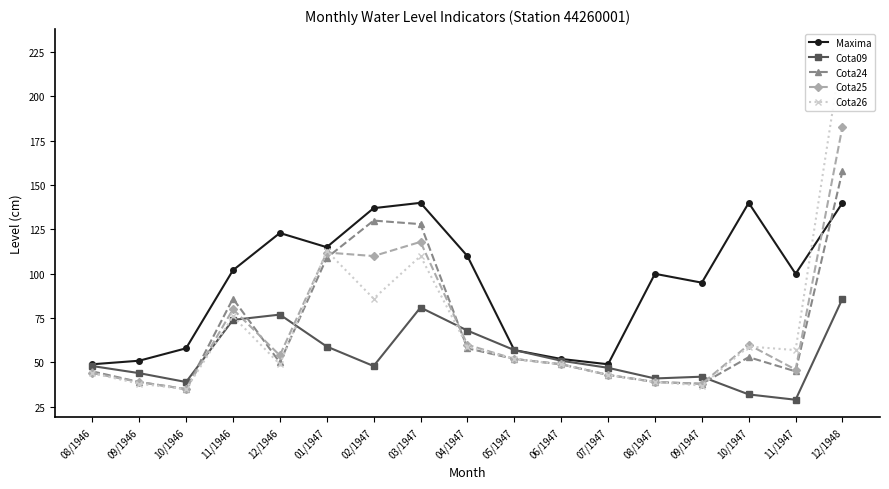

What is the sum of all Maxima values?

1618